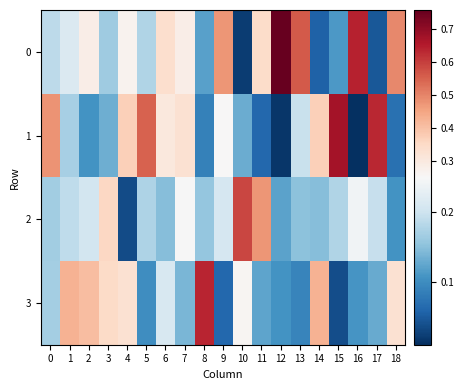

At how many categories does at least one series exceed 0?

19